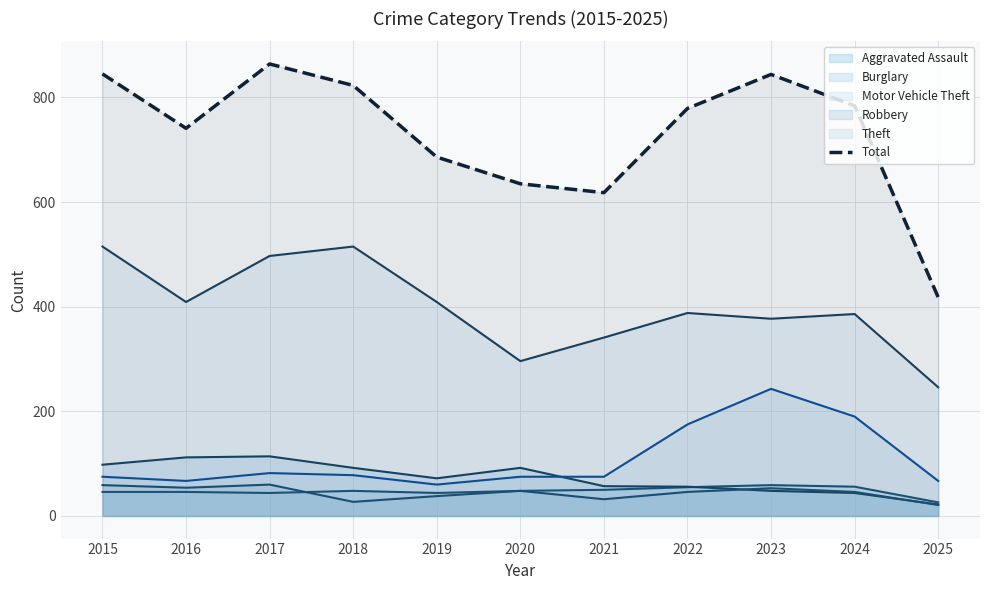

Between 2018 and 2024, which is larger?

2024